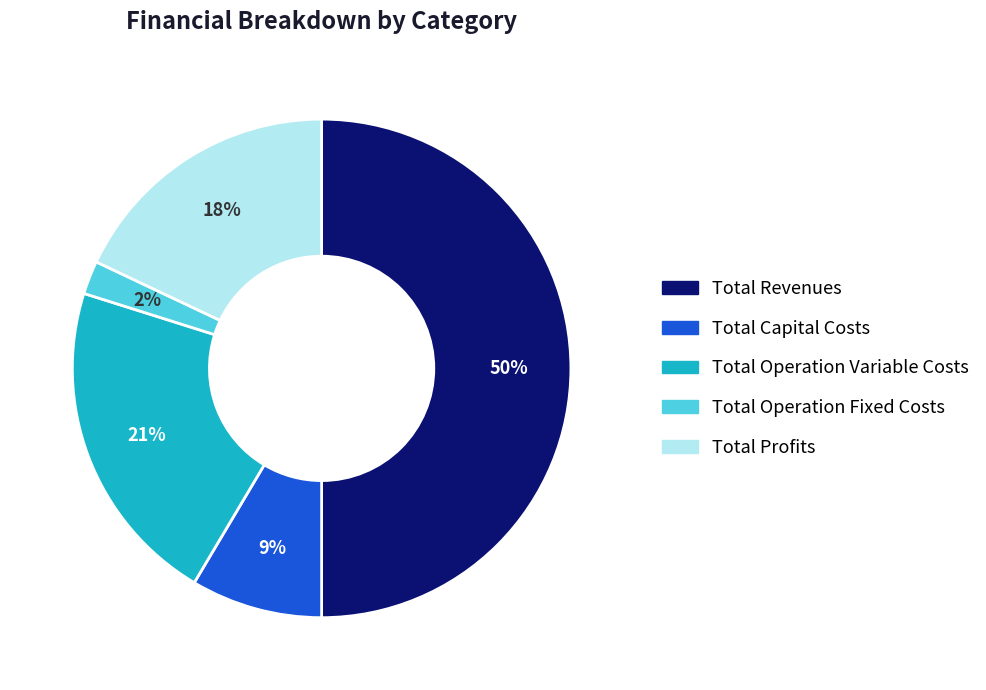

What is the smallest slice in the pie chart?

Total Operation Fixed Costs